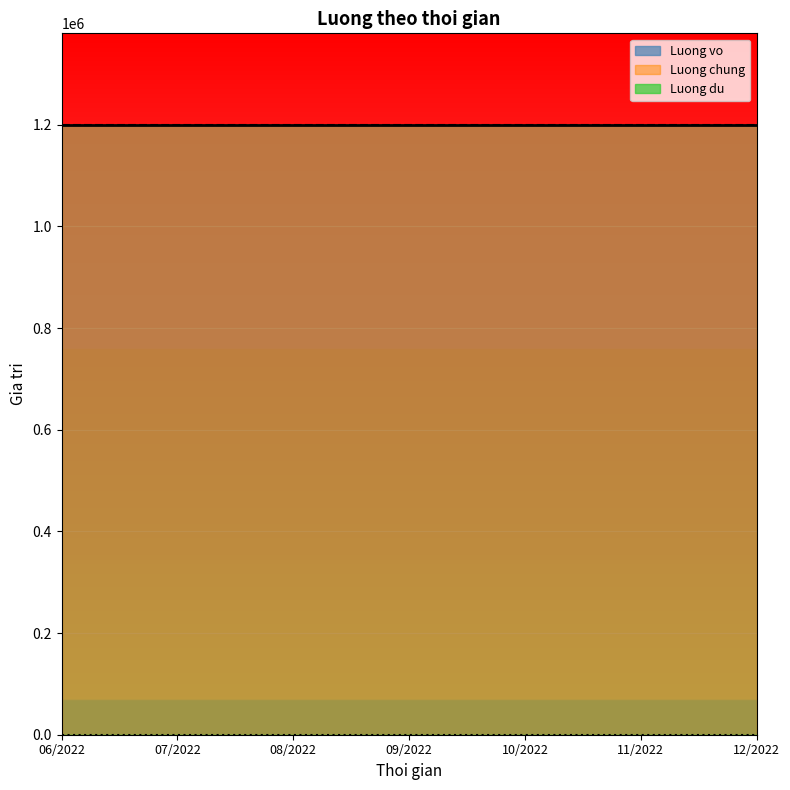

At 12/2022, list the series in order from largest to smallest.

Luong vo, Luong chung, Luong du